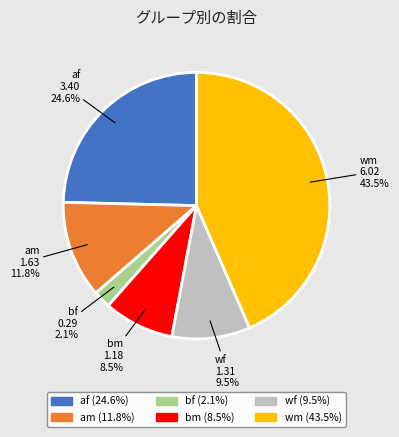

To the nearest percent, what is the difference between the largest and smallest slice percentages?

41%